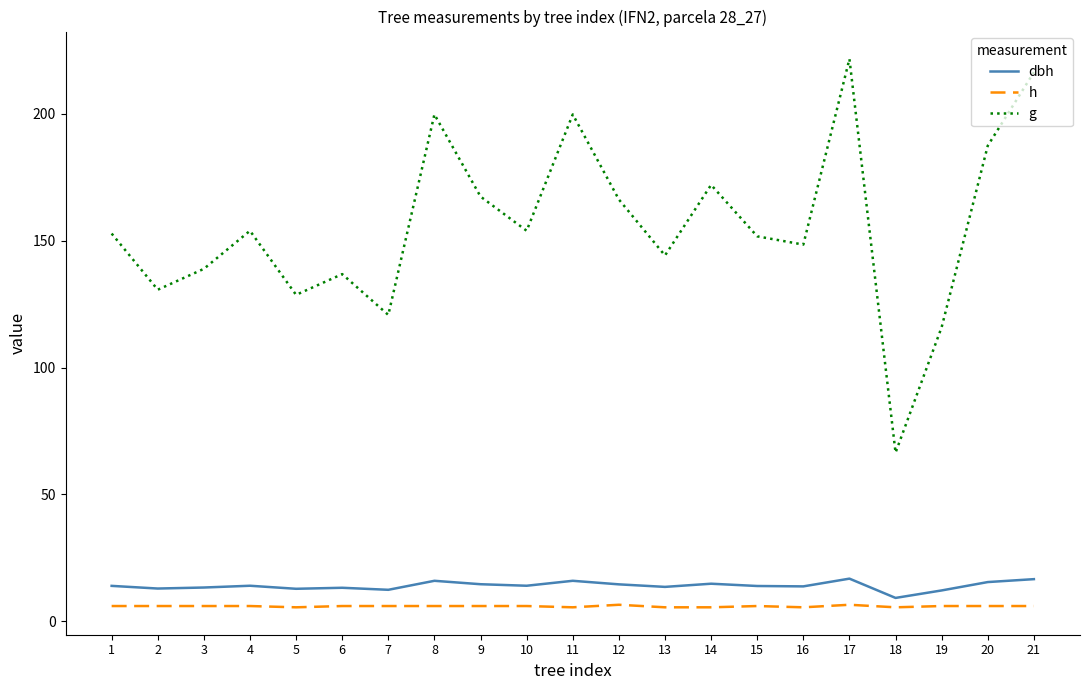

What is the average value of the dbh series?

14.0